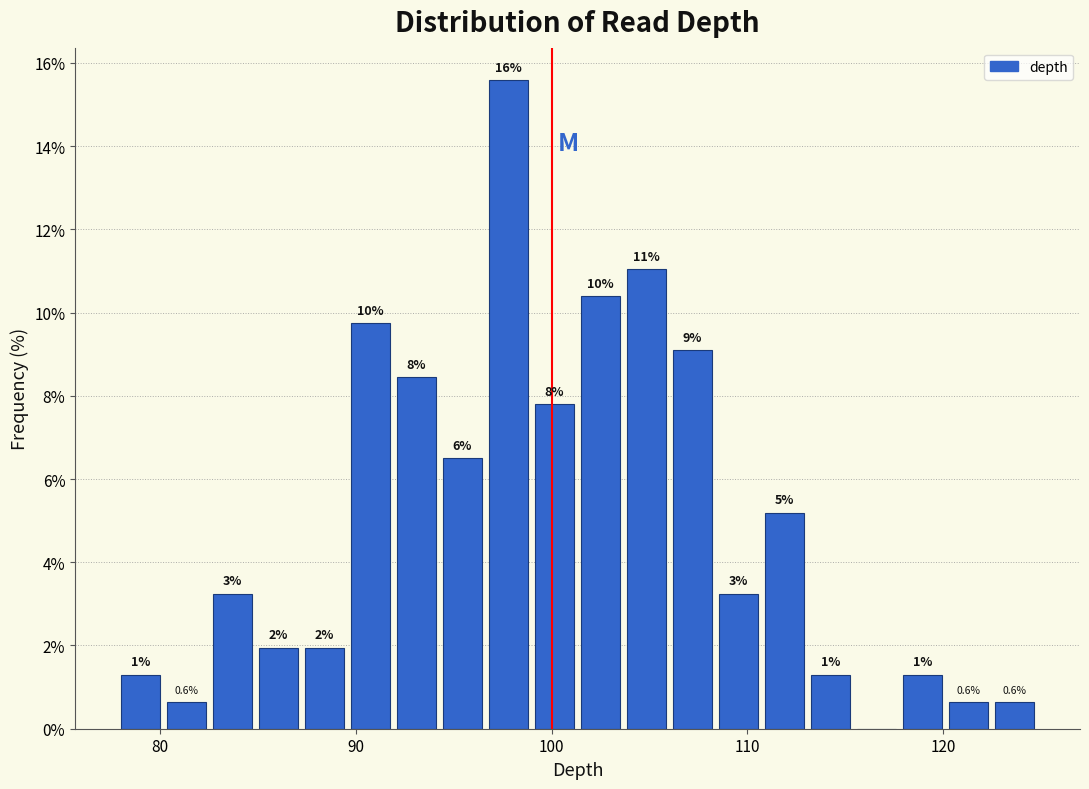

Around what value on the x-axis is the tallest bar? Give the approximate position of its centre, as read against the axis.

98